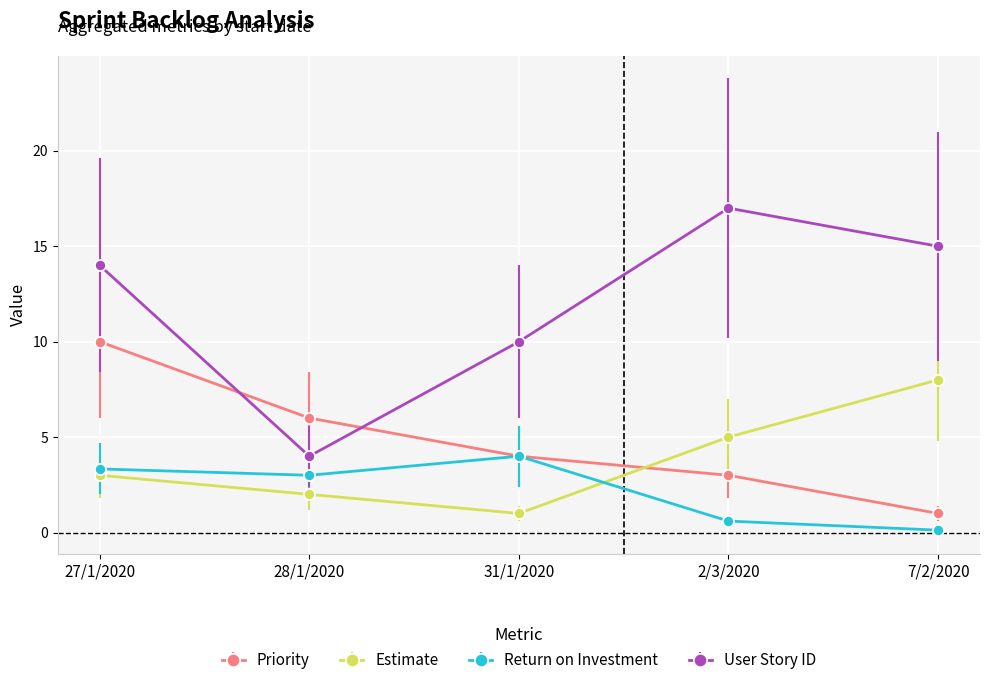

What is the lowest value of the Priority series?

1.0